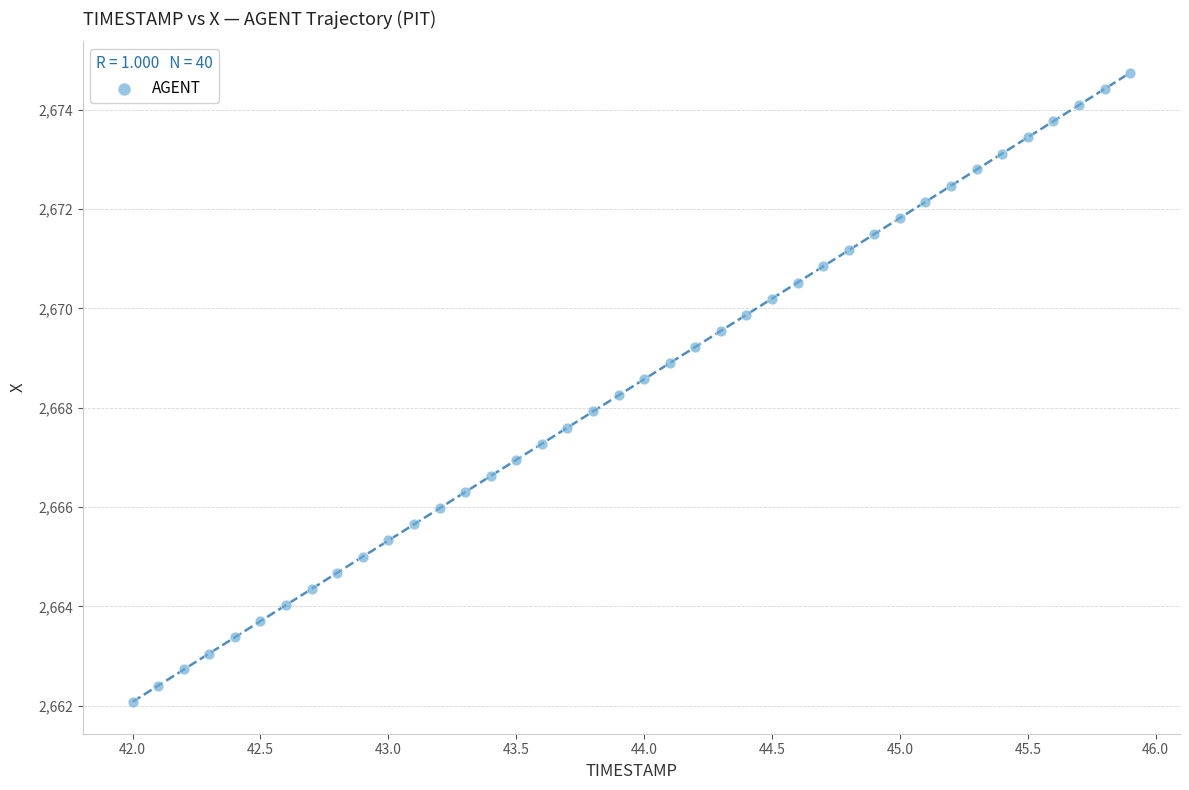

What is the range of X values (max minus min)?

3.9